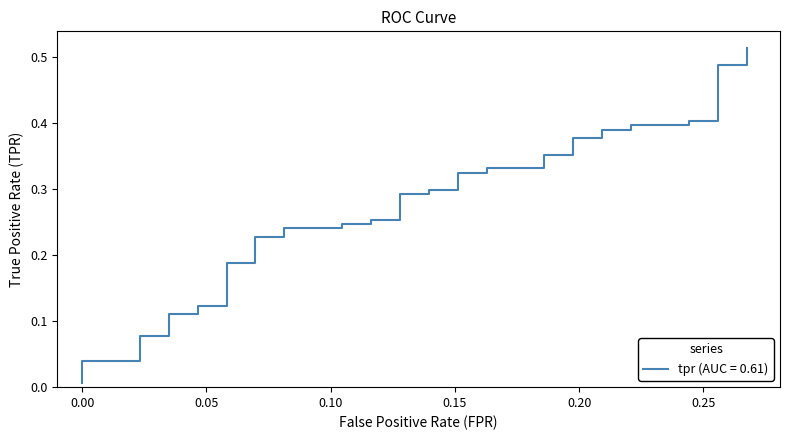

What is the average value?

0.3